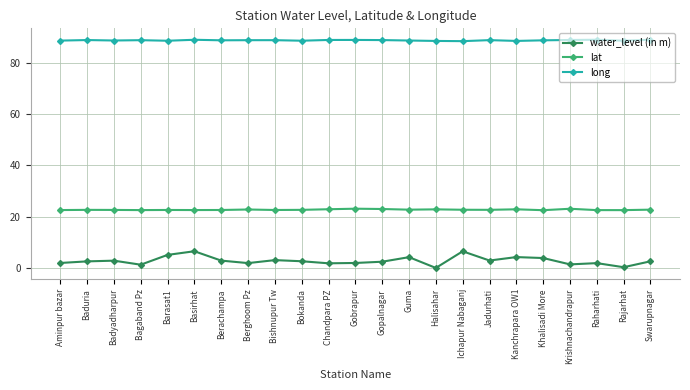

What is the value of the lat point at the 5th from the left?

22.7